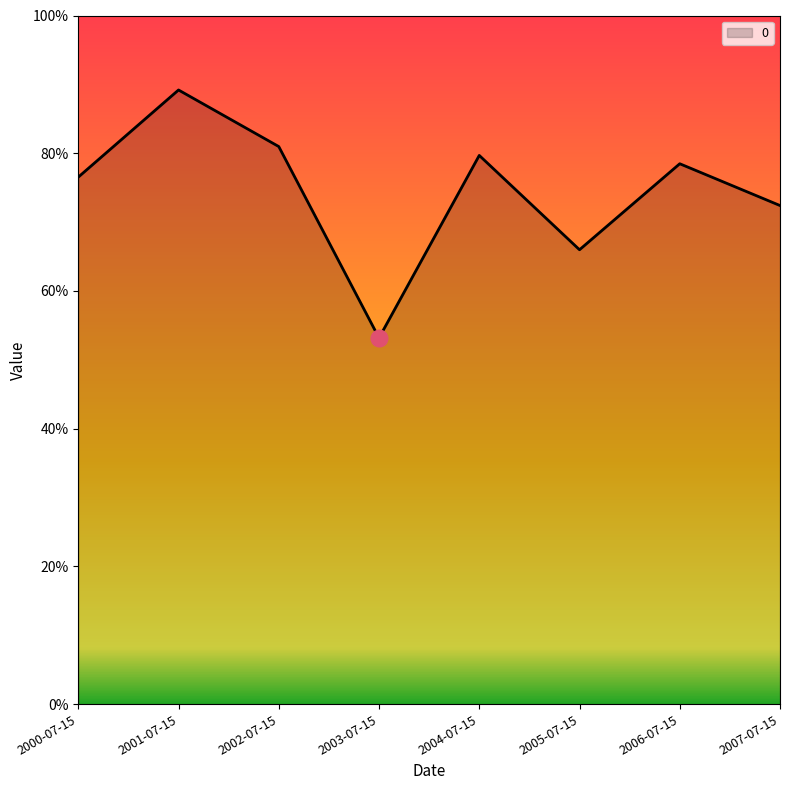

Does the chart have visible grid lines?

No